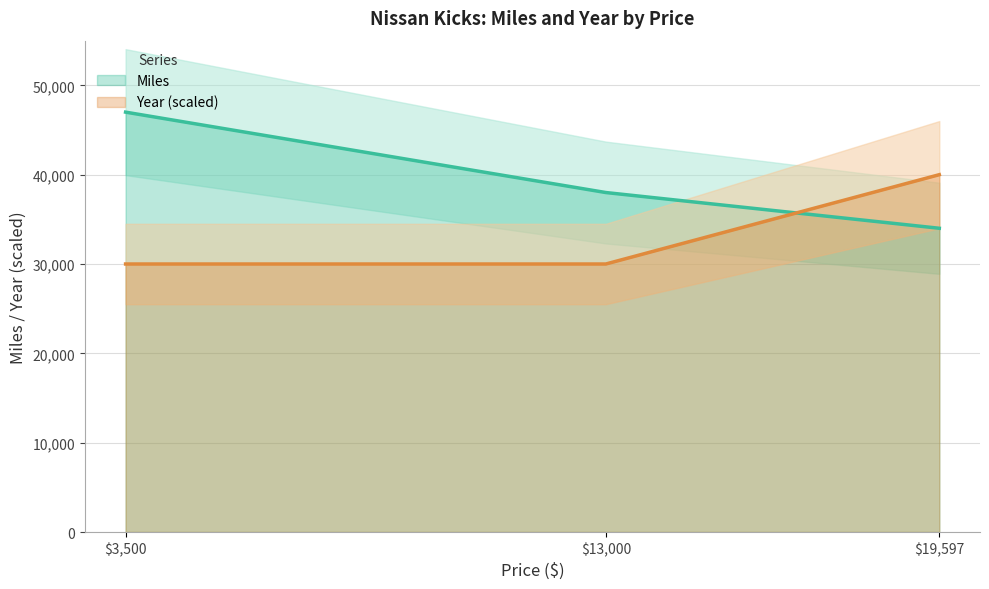

Is it true that Year equals 30000 at 3500?

True